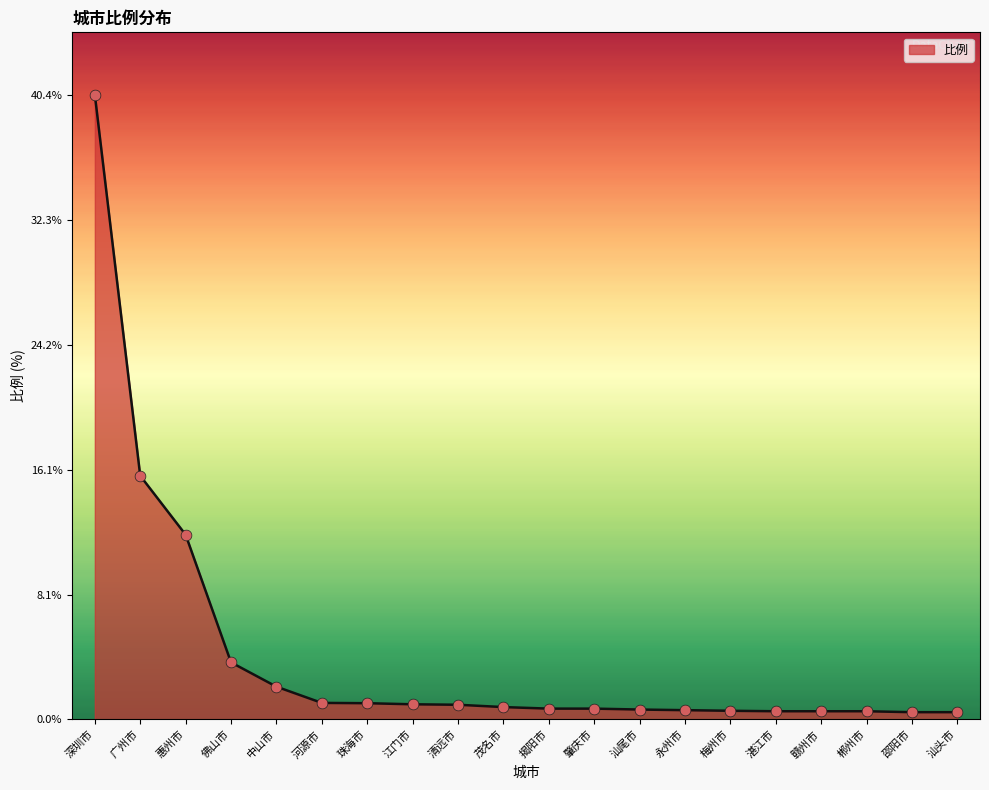

What is the ratio of the value at 茂名市 to the value at 河源市?

0.7